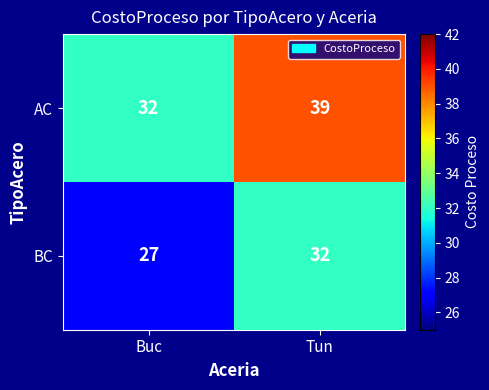

What is the sum of the AC values at Tun and Buc?

71